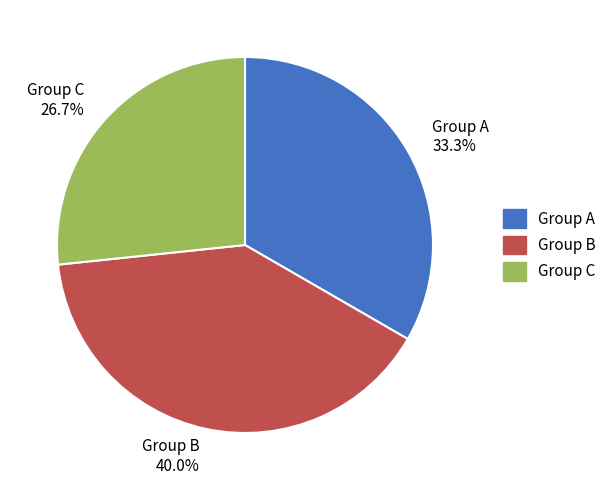

Which has a higher value, Group A or Group B?

Group B